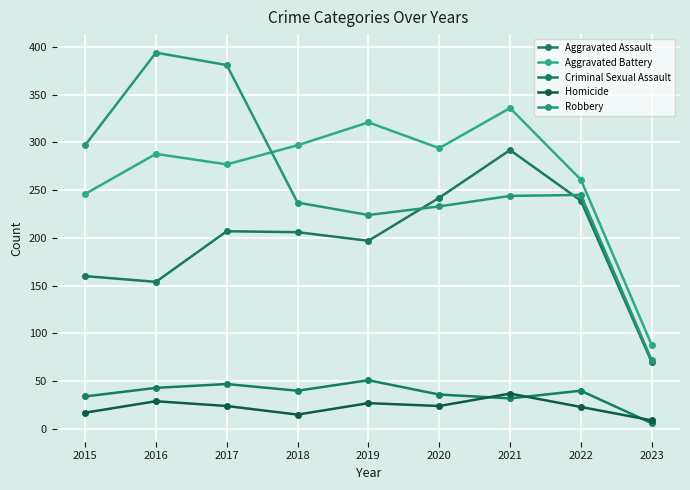

The Aggravated Assault series shows 357 at 2017. True or false?

False